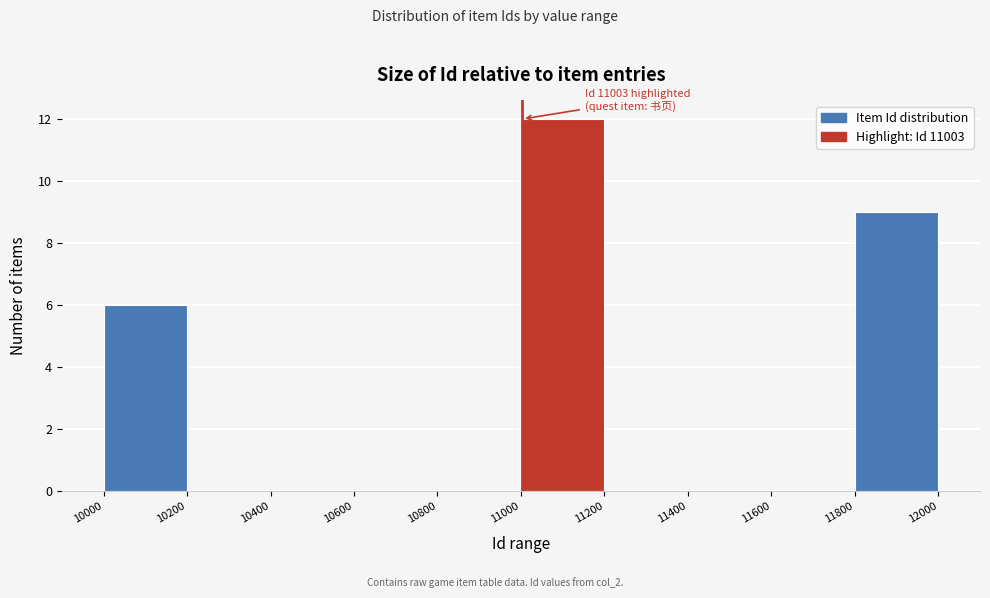

Which range on the x-axis has the tallest bar?

11000 to 11200